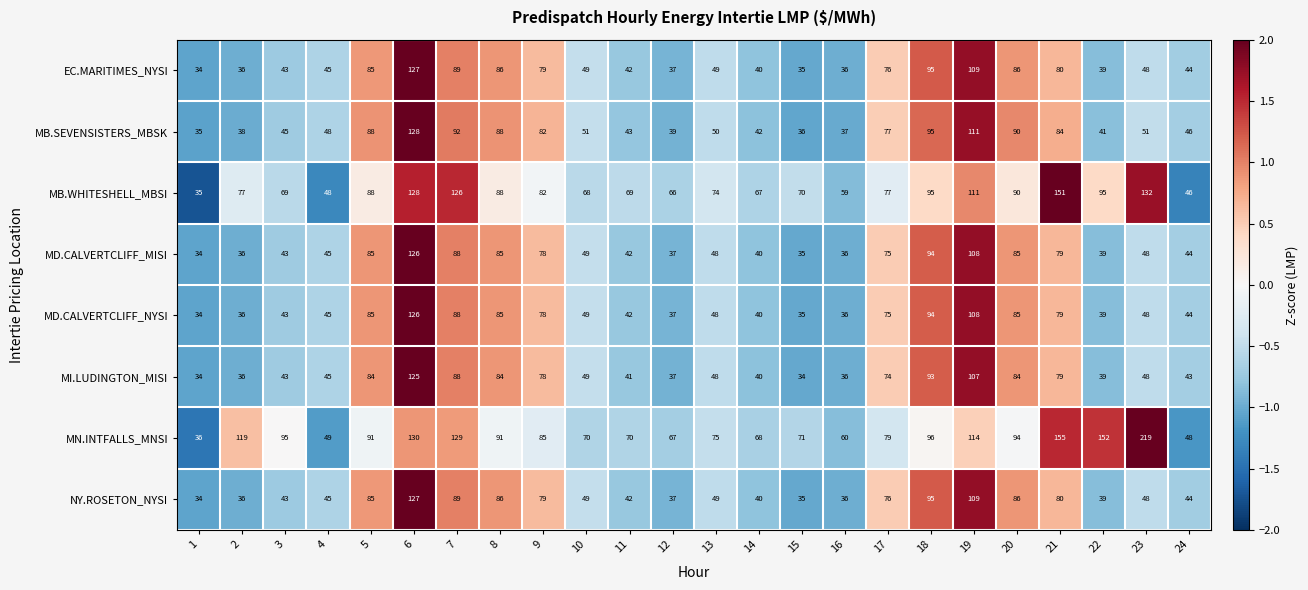

The MD.CALVERTCLIFF_MISI series shows 48 at 23. True or false?

True